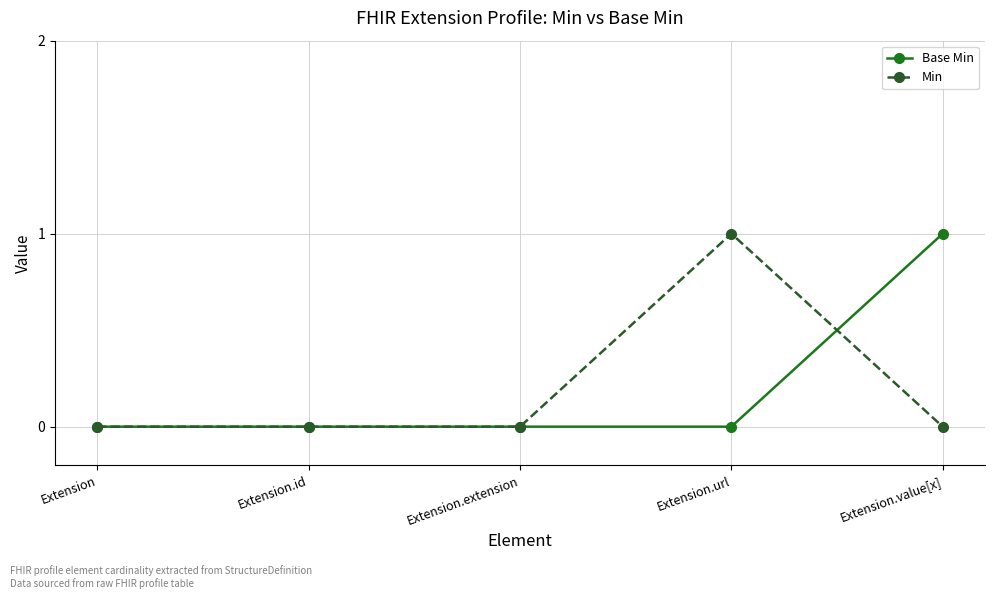

How many categories are shown in the chart?

5